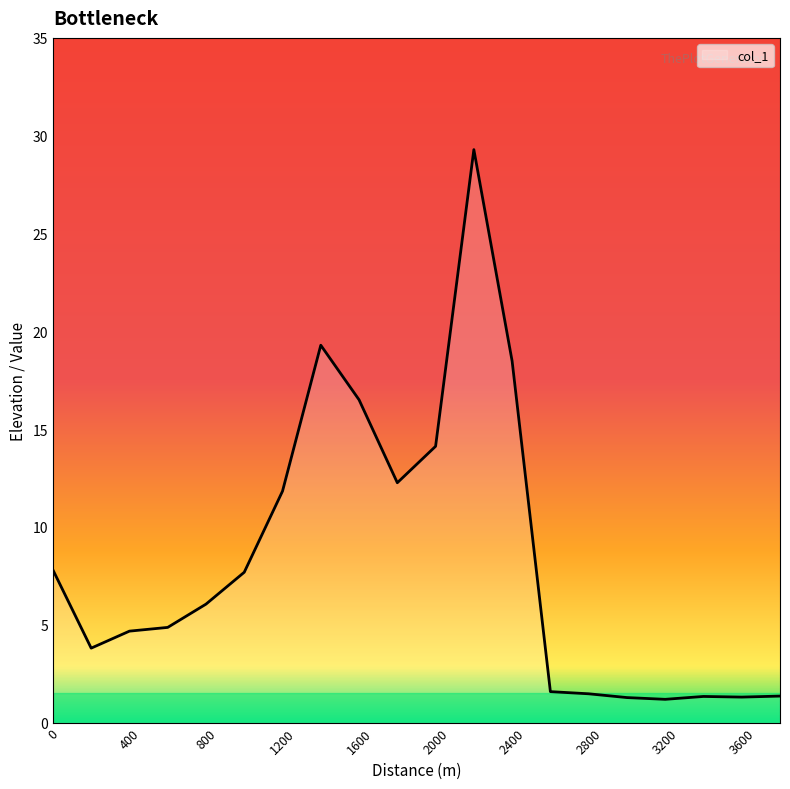

What is the minimum value shown in the chart?

1.2